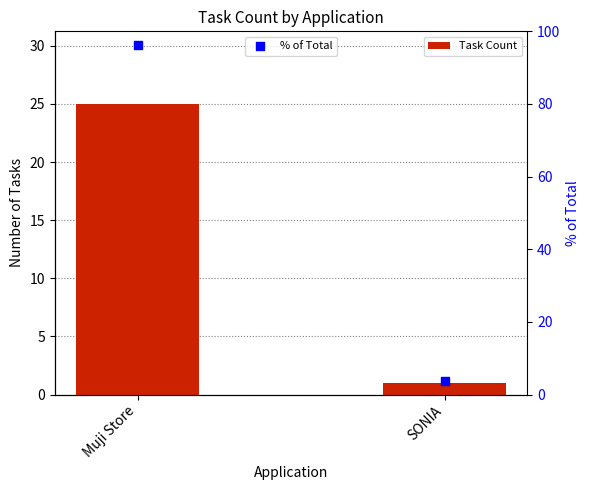

Which series contains the lowest Y value?

Task Count